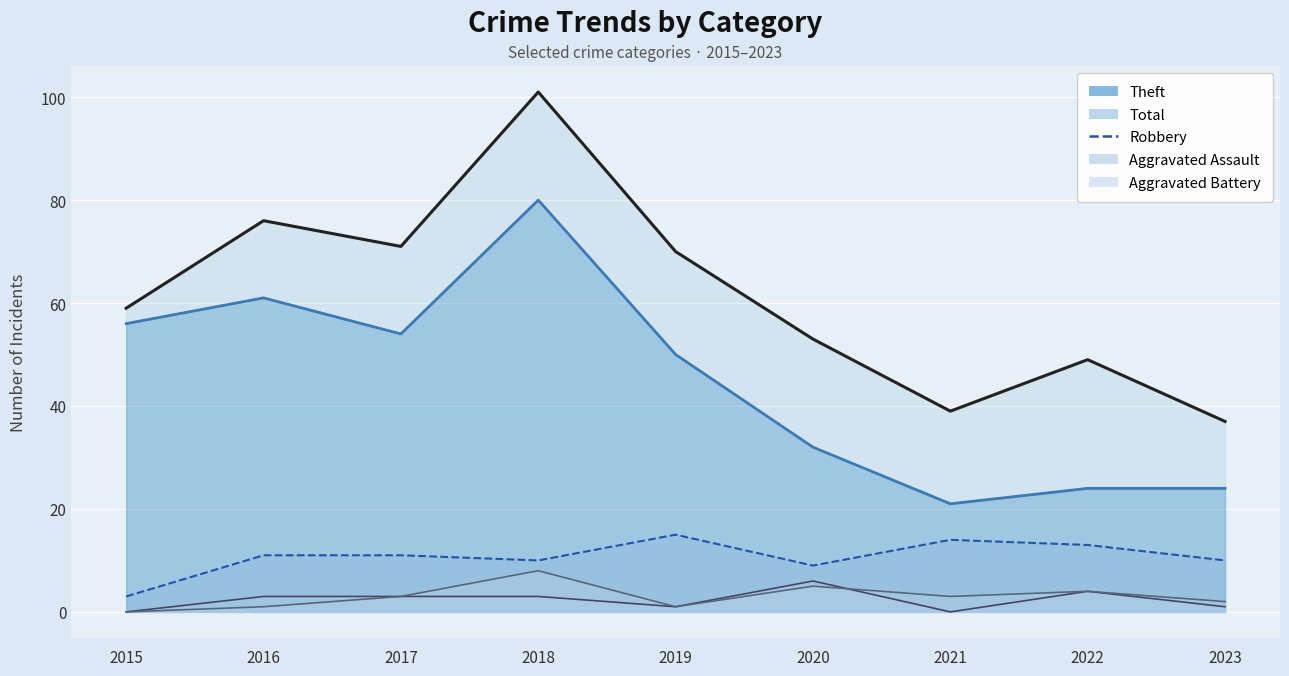

Which series has the largest range (max minus min)?

Total